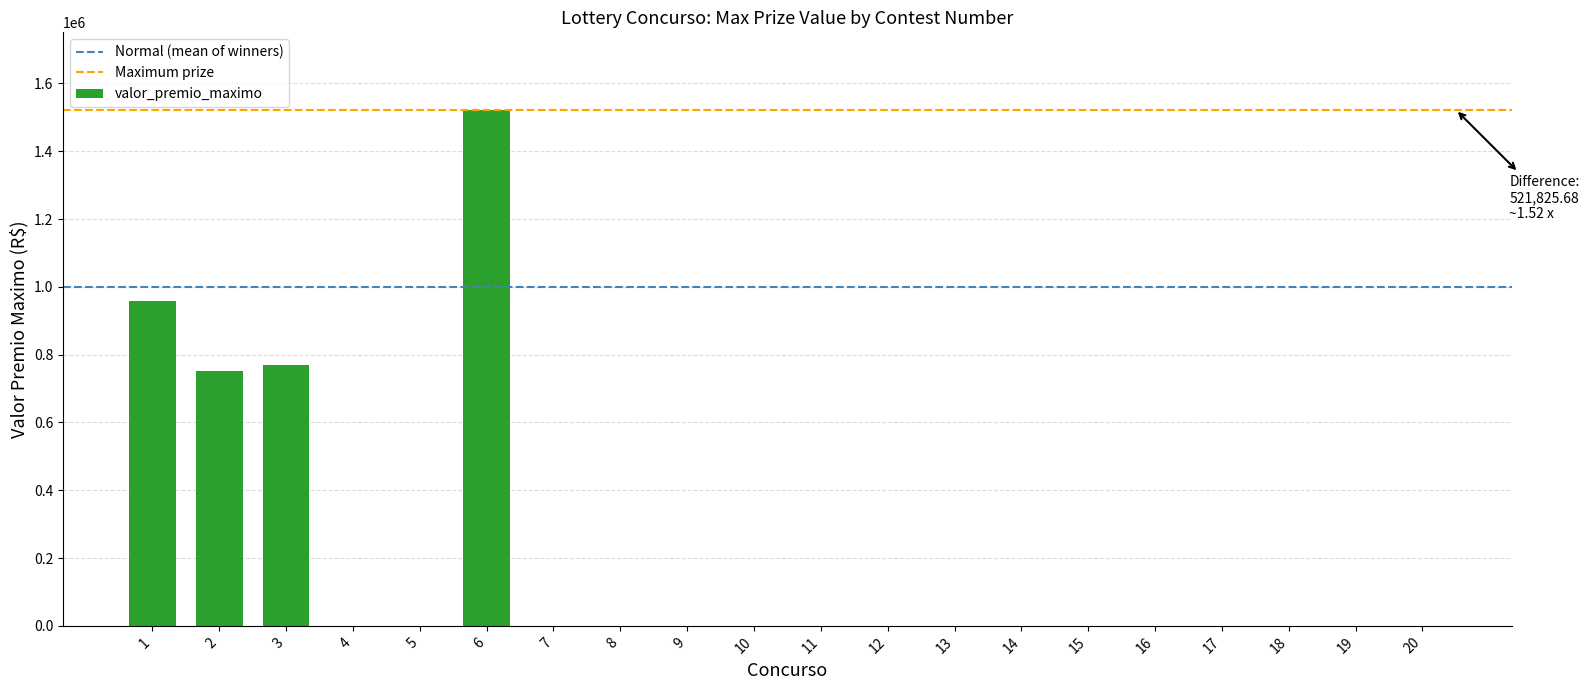

What is the maximum value shown in the chart?

1522364.0